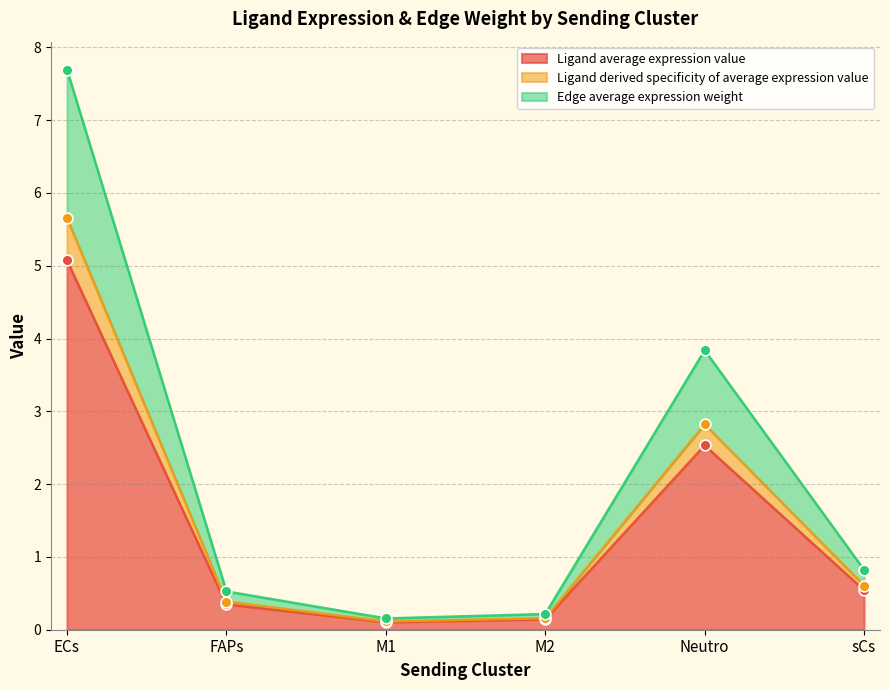

Is the value of Ligand derived specificity of average expression value at Neutro greater than the value of Ligand average expression value at M1?

Yes